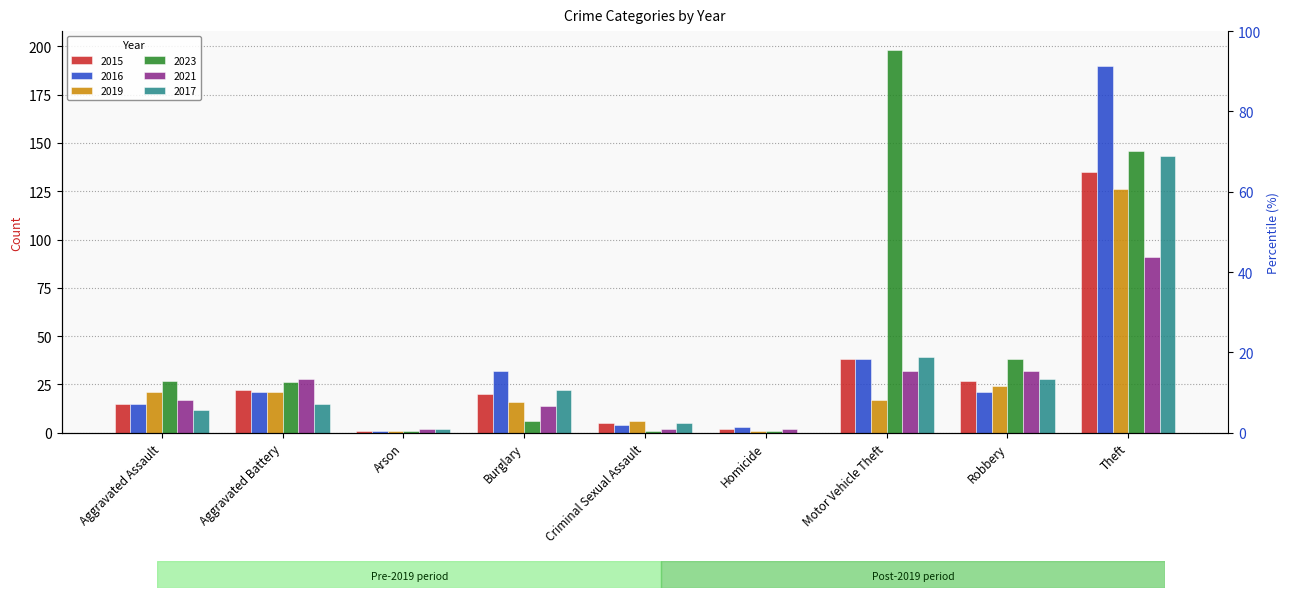

At which category is the sum across all series the highest?

Theft